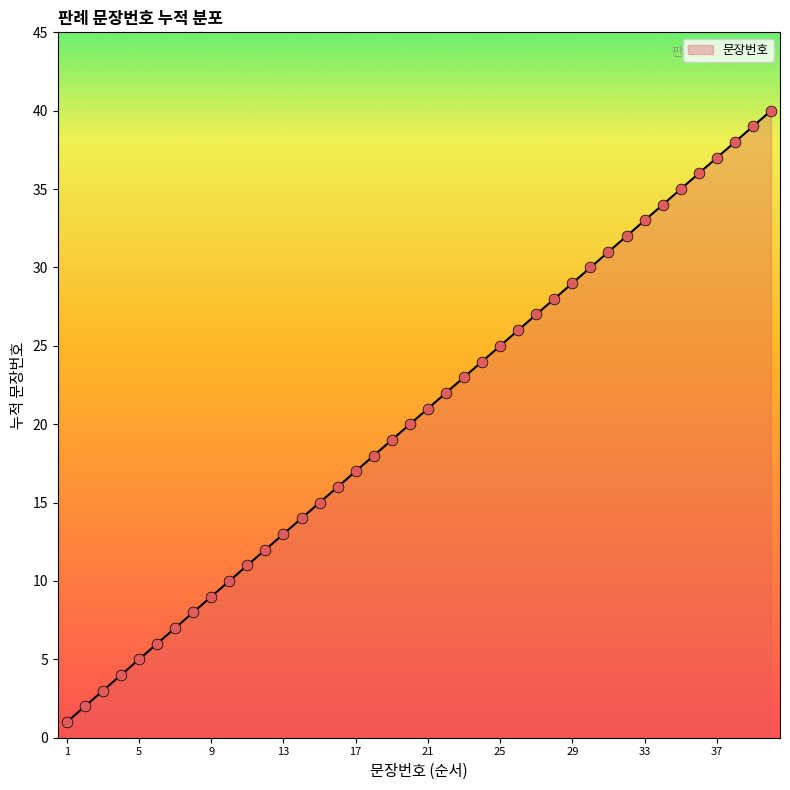

What is the difference between the maximum and minimum values?

39